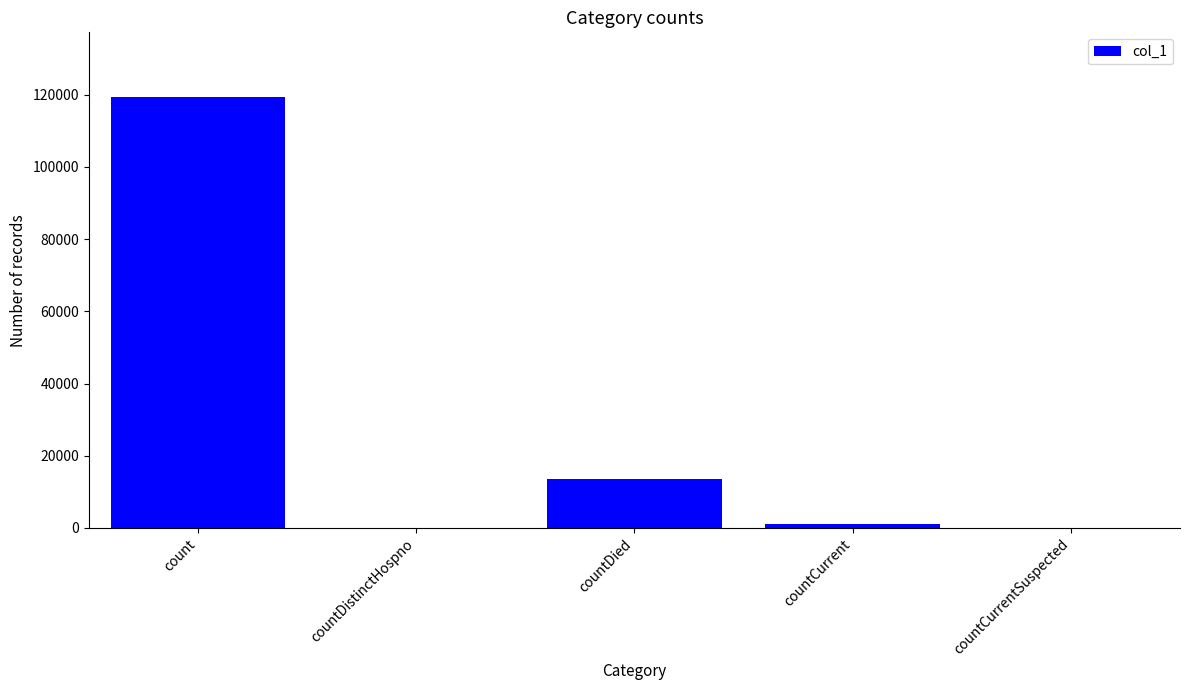

What is the average value?

26843